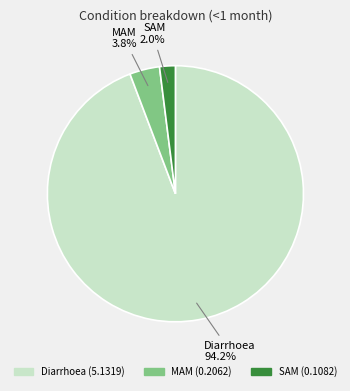

Which slice represents more than half of the pie?

Diarrhoea